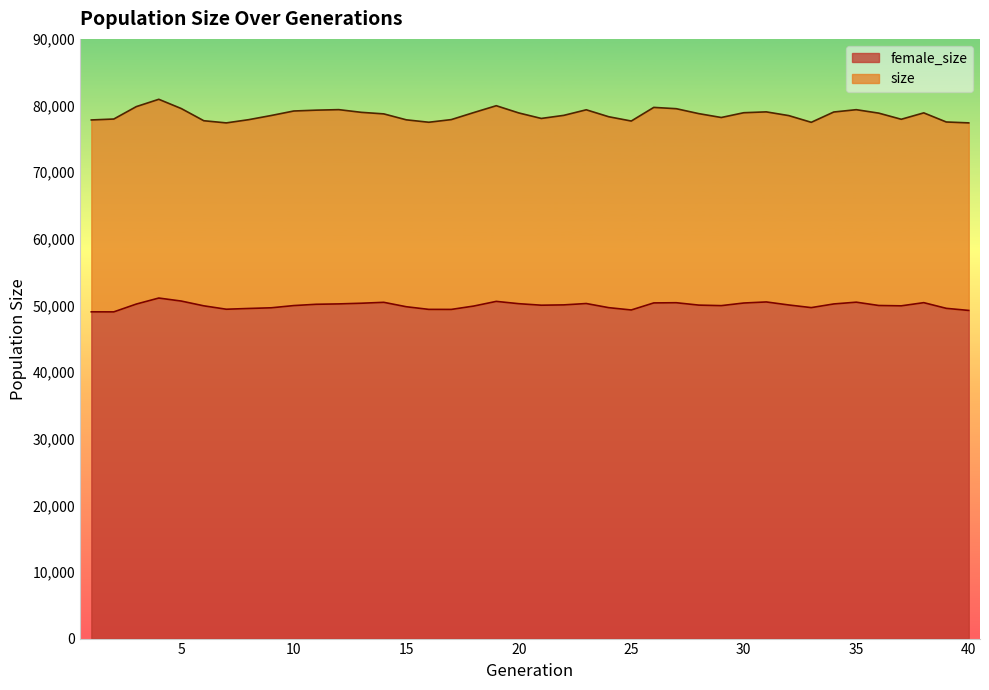

True or false: female_size has a value of 16815 at 16.

False